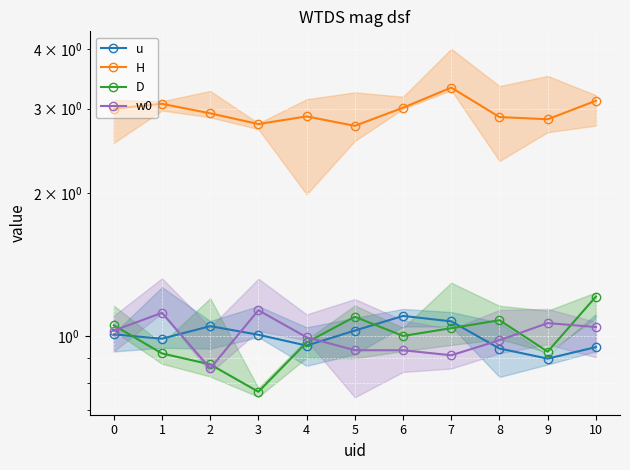

What is the maximum value shown in the chart?

3.3